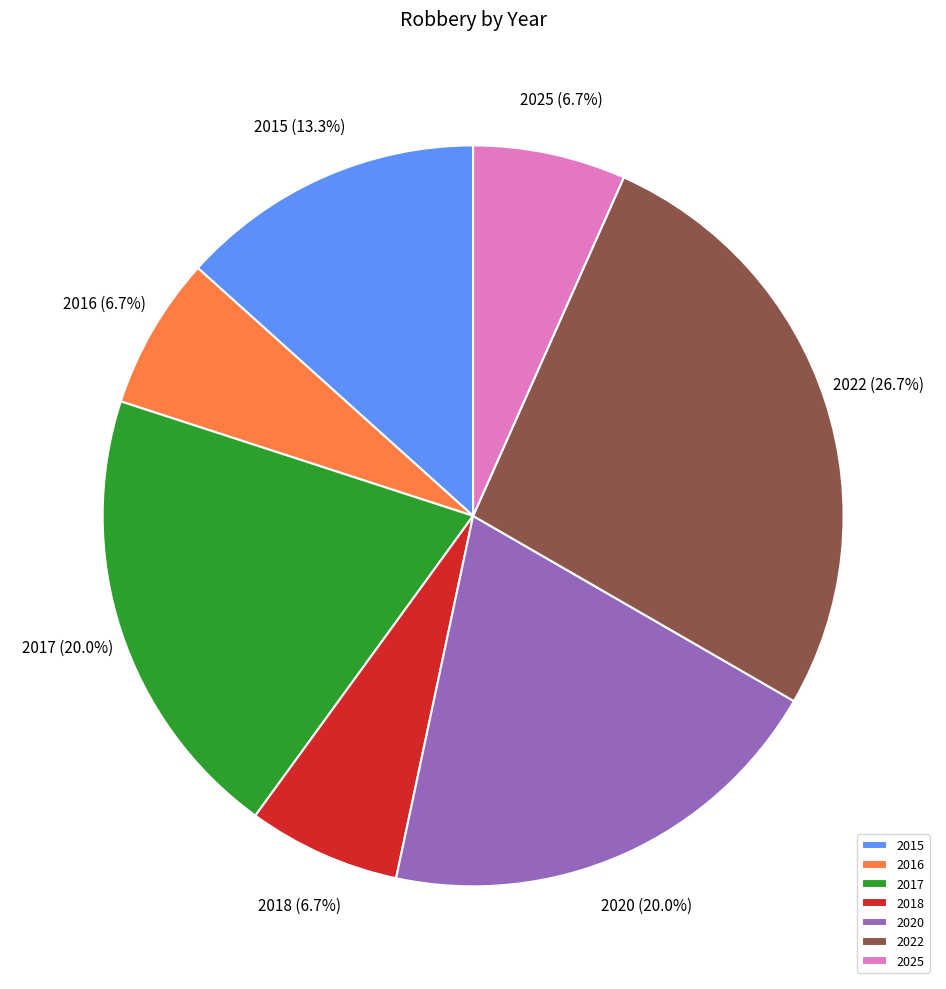

To the nearest percent, what is the combined percentage of 2017 and 2020?

40%